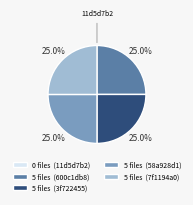

Approximately how many times larger is the value at 5 files (7f1194a0) compared to 5 files (58a928d1)?

1.0